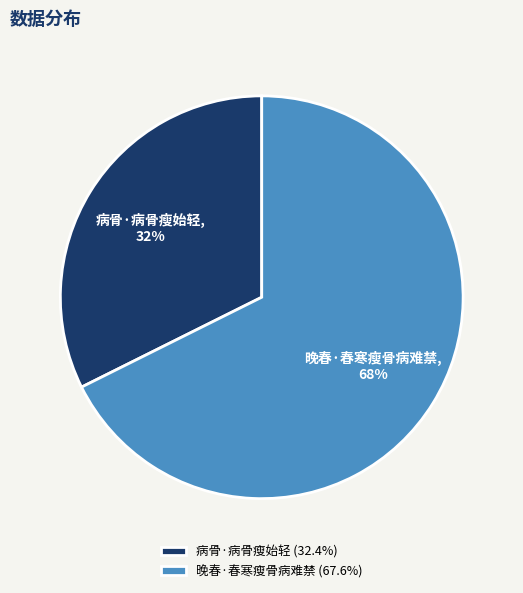

What percentage is the 病骨·病骨瘦始轻 slice, to the nearest percent?

32%